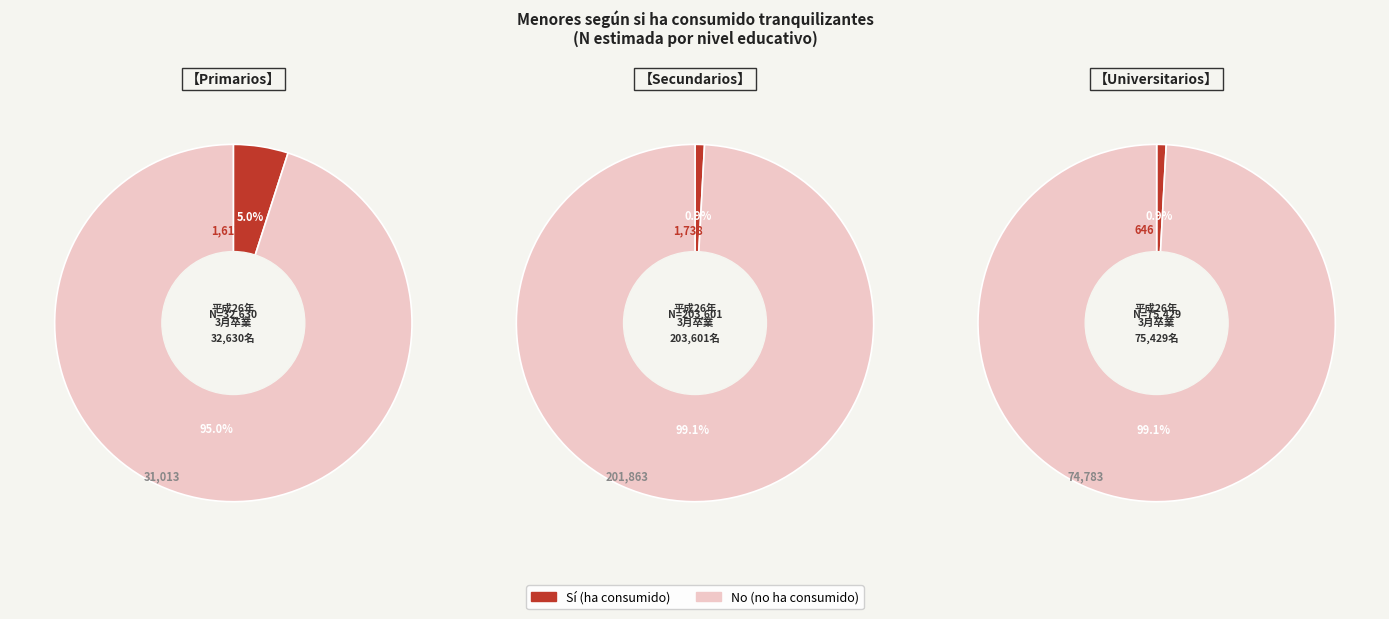

What is the spread (max minus min) of values at Secundarios?

200125